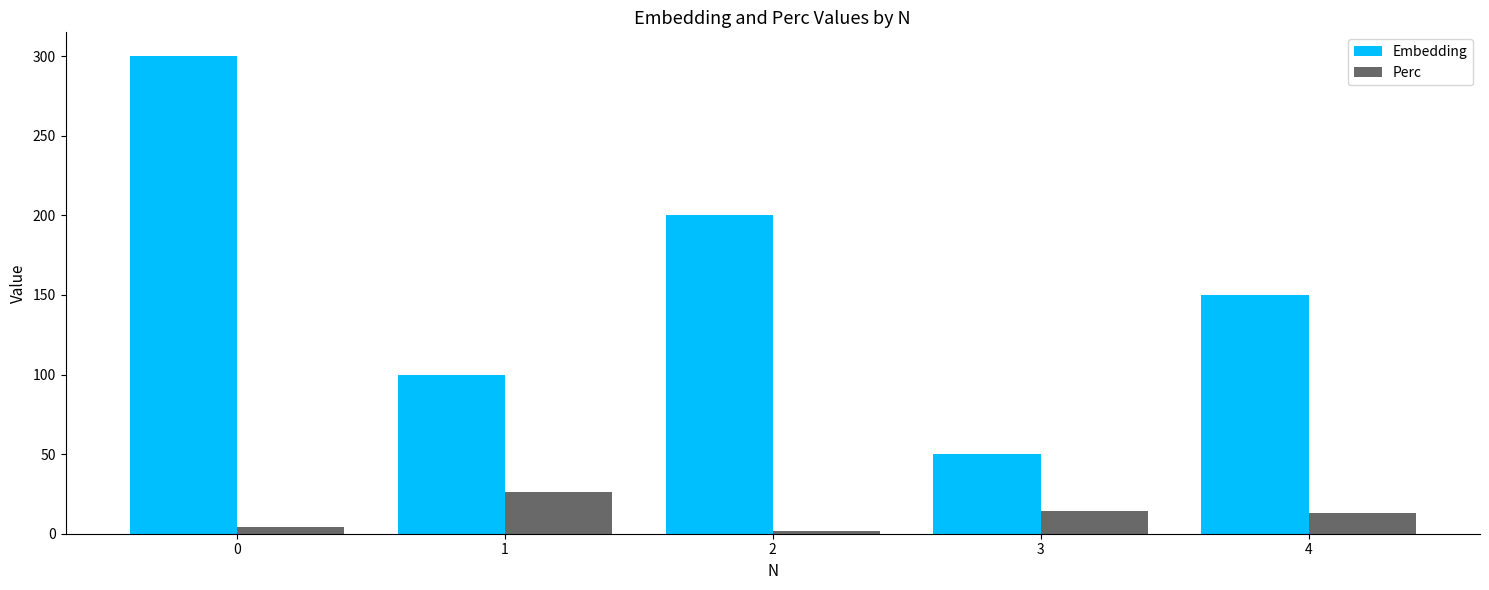

Rank the categories by Embedding value from highest to lowest.

0, 2, 4, 1, 3